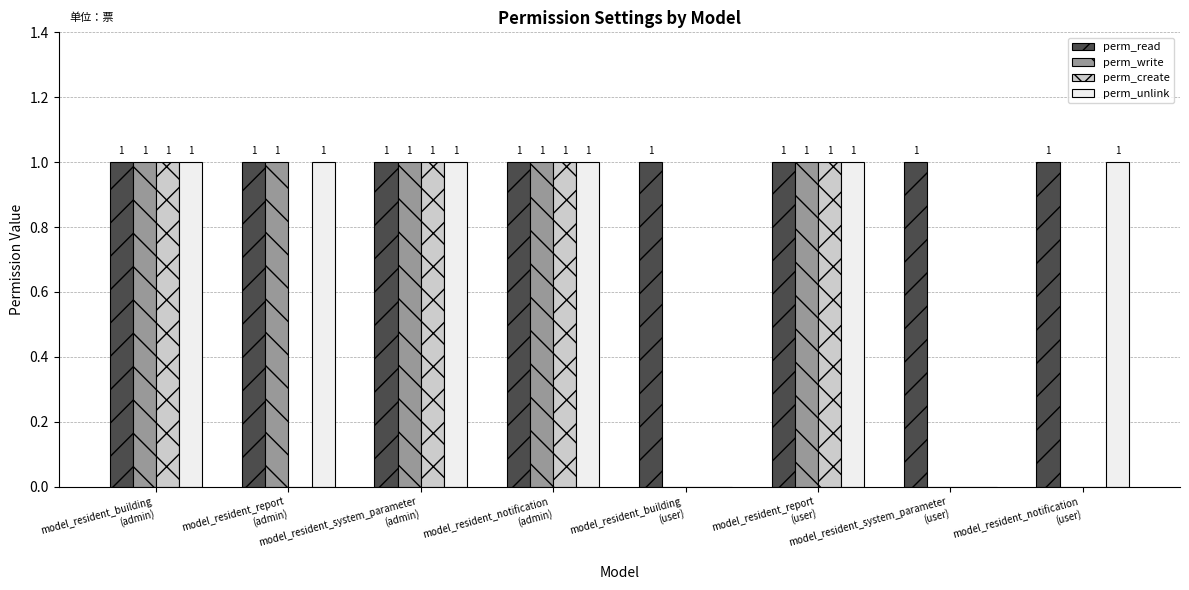

How many data points does each series have?

8